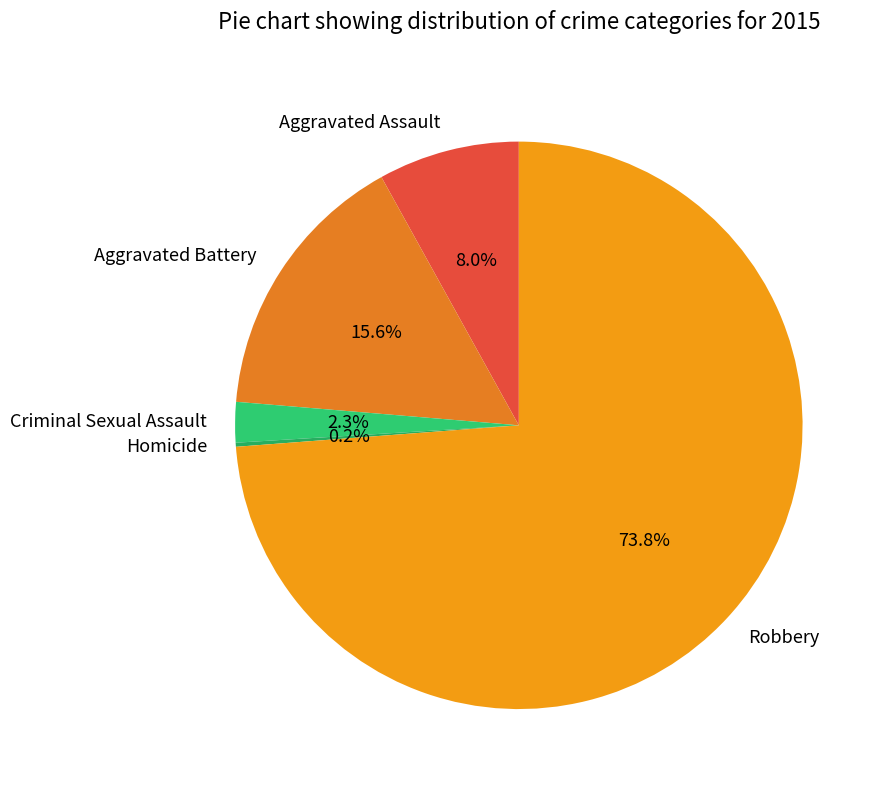

Do Aggravated Battery and Robbery together represent more than half of the pie?

Yes